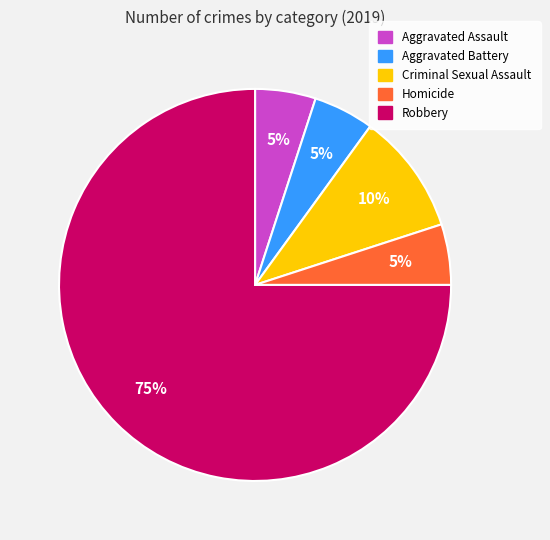

The Robbery slice represents 61% of the pie. True or false?

False